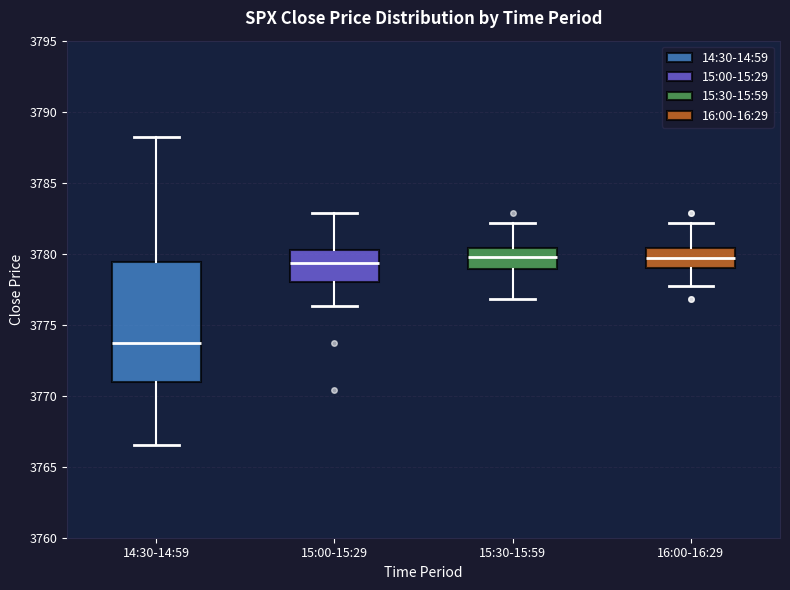

Where does the upper whisker of the box for 14:30-14:59 end on the y-axis? The values are not printed on the chart, so give them approximately, as read against the axis.

3788.0